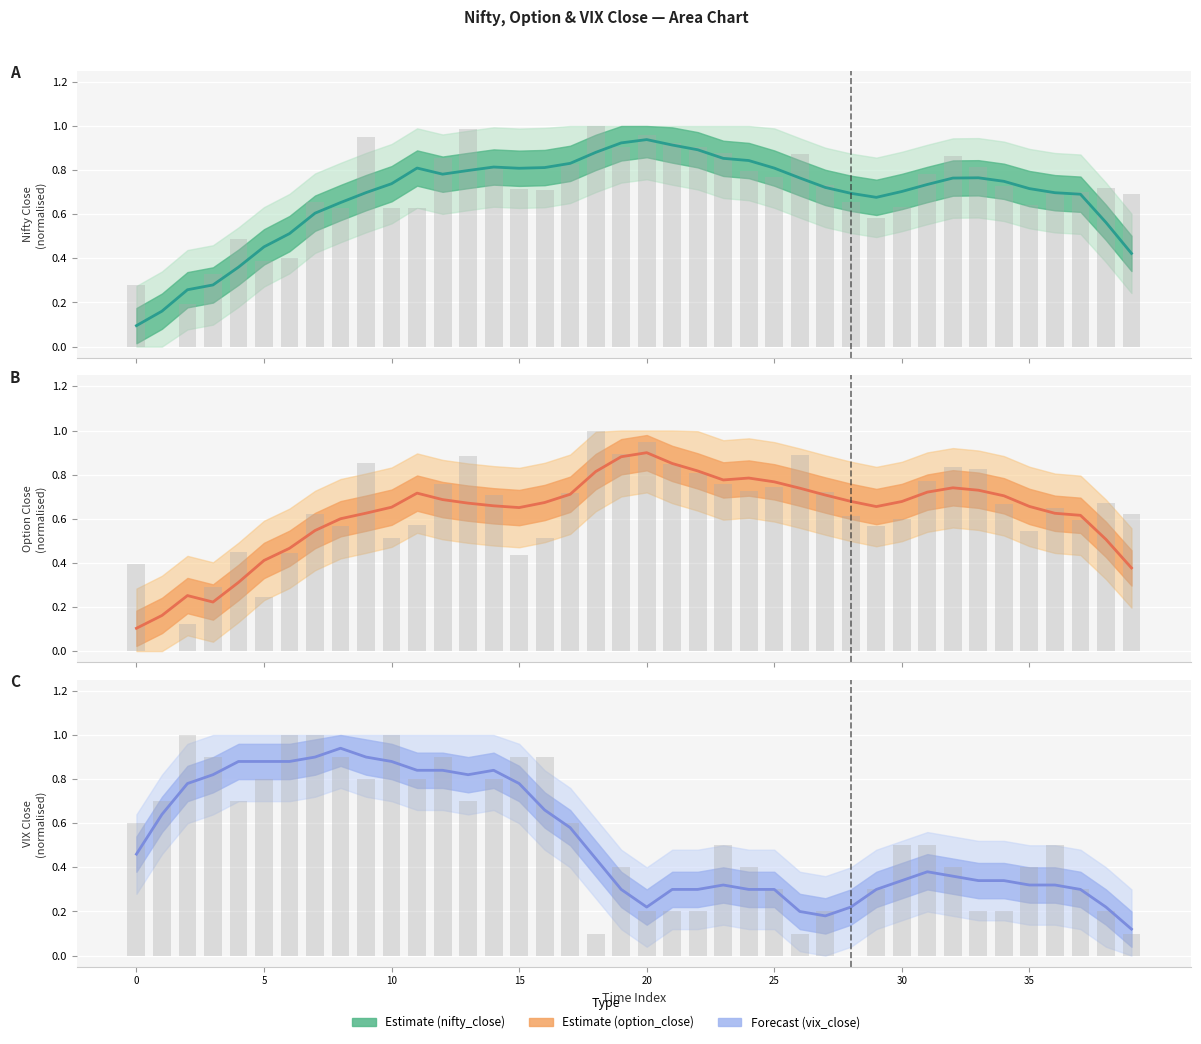

How many data points does each series have?

40